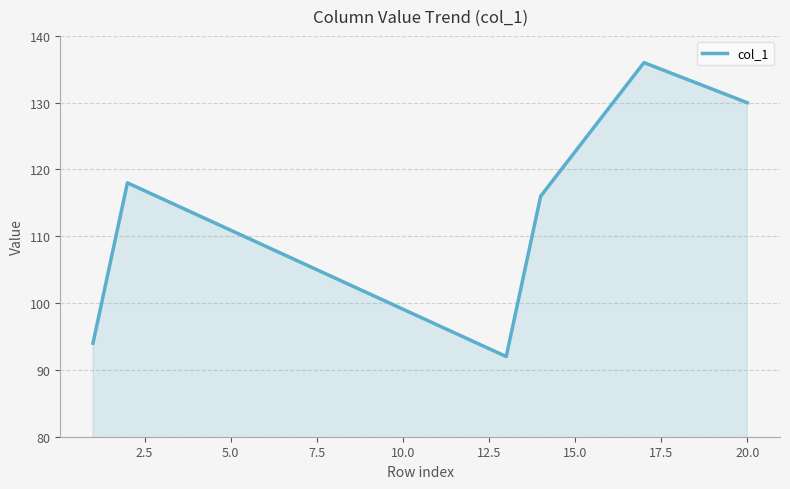

How many values are below 113?

10